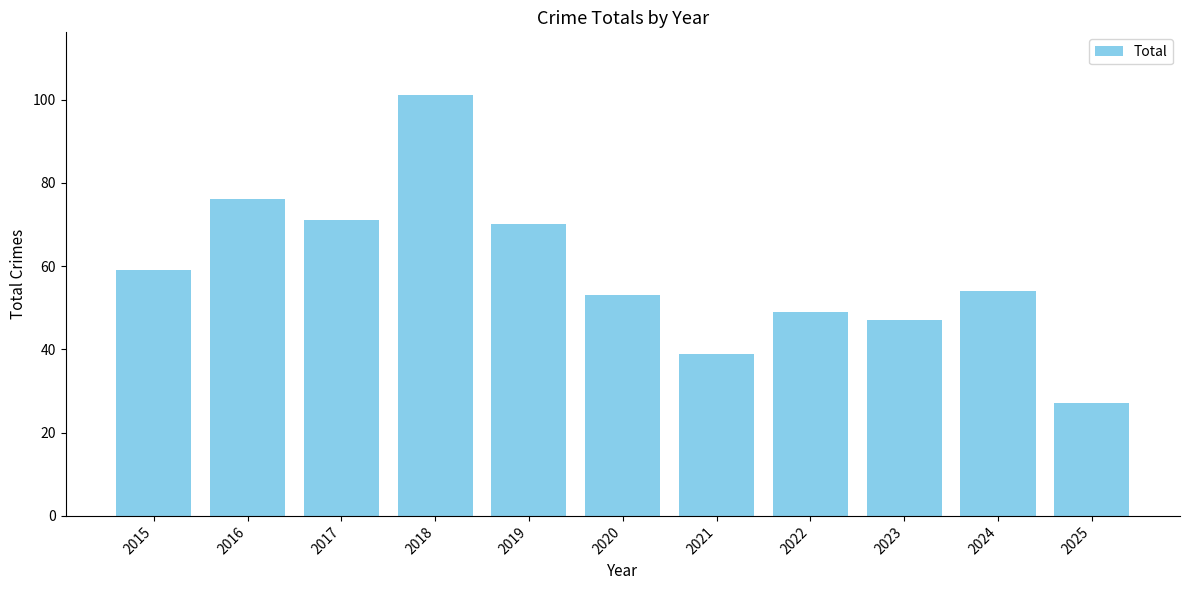

What is the value of the 5th bar from the left?

70